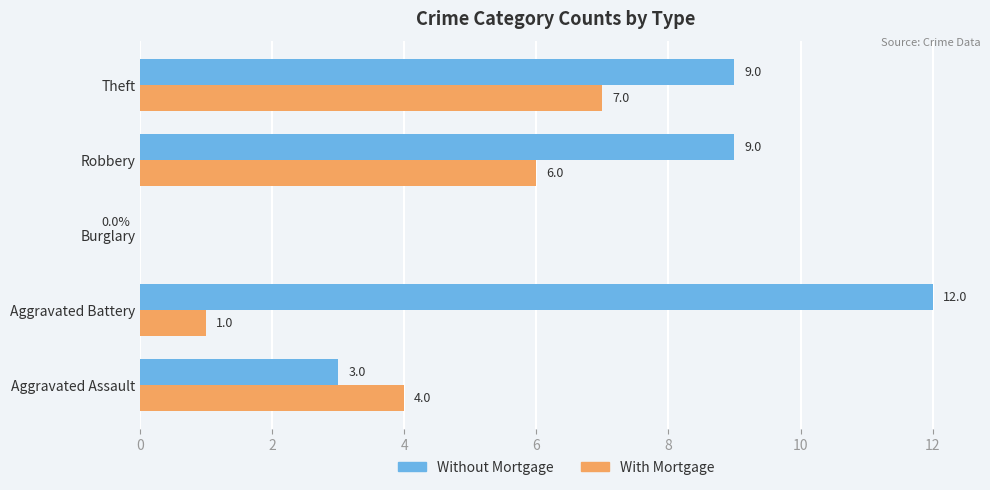

Which series has the largest range (max minus min)?

Without Mortgage